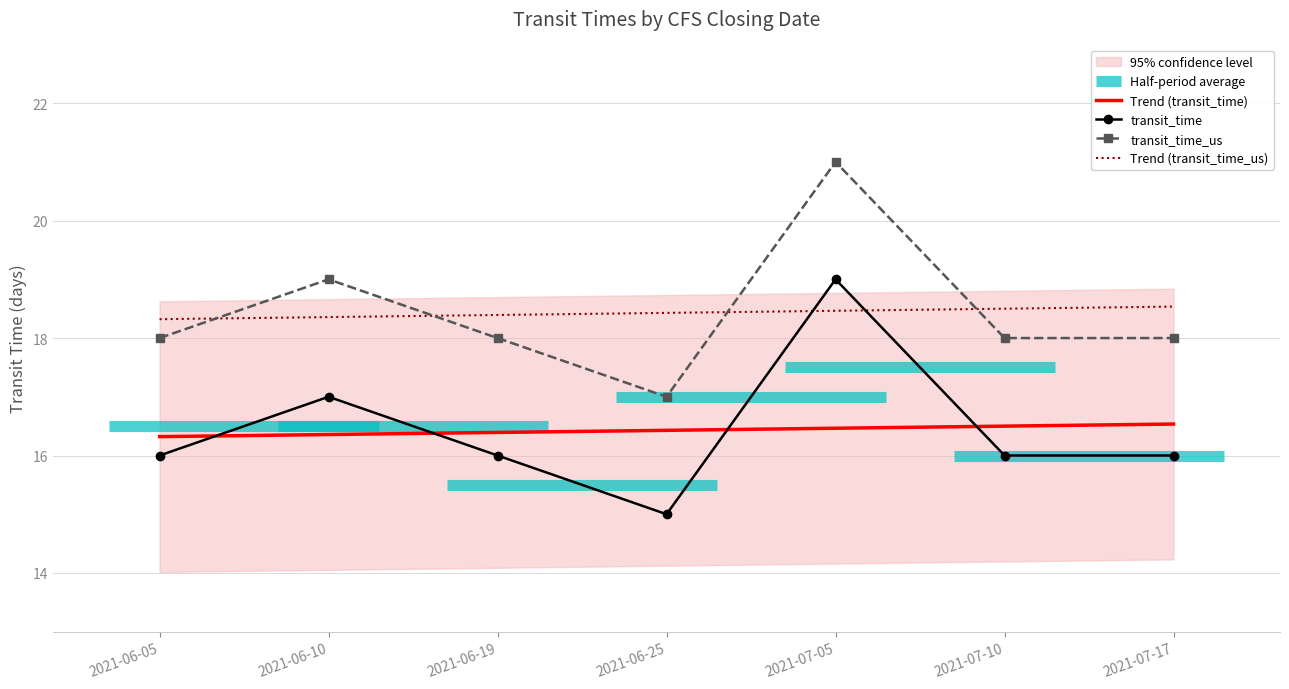

What is the maximum value shown in the chart?

21.0